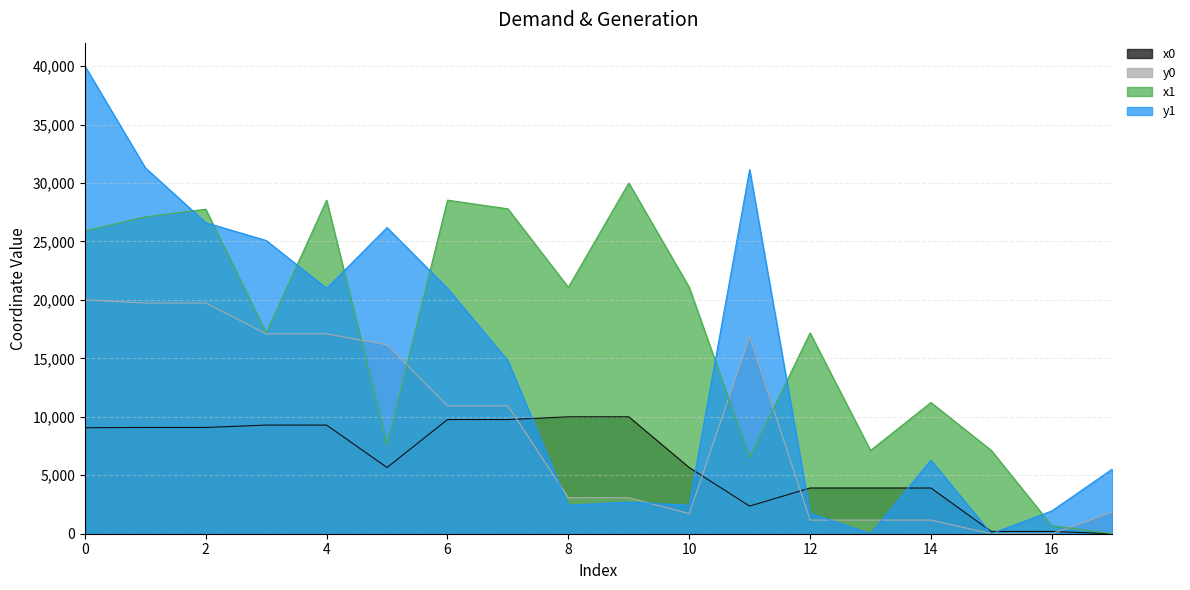

What are all the series names shown in the legend?

x0, y0, x1, y1